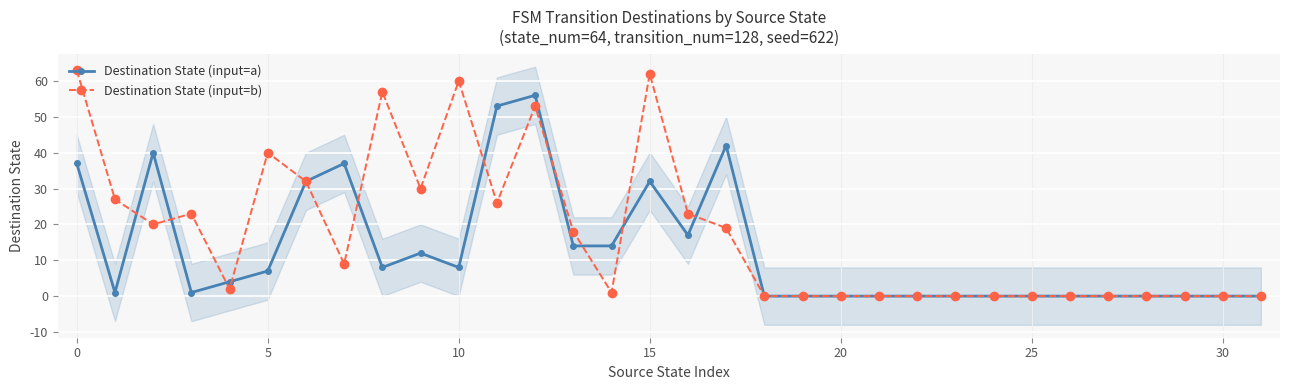

How many values in the Destination State (input=a) series are below 4?

16